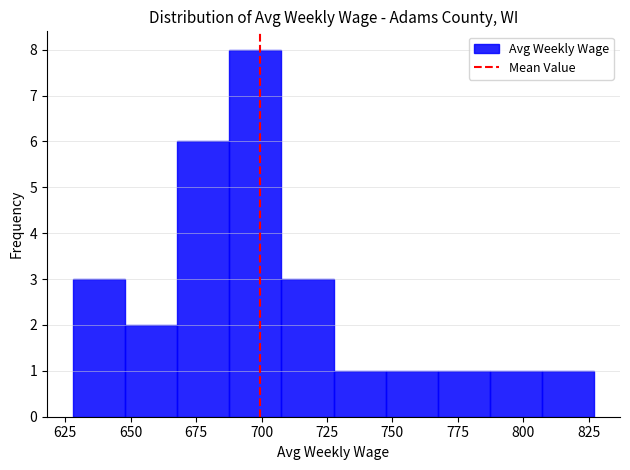

Read against the x-axis, roughly where is the centre of the tallest bar?

700